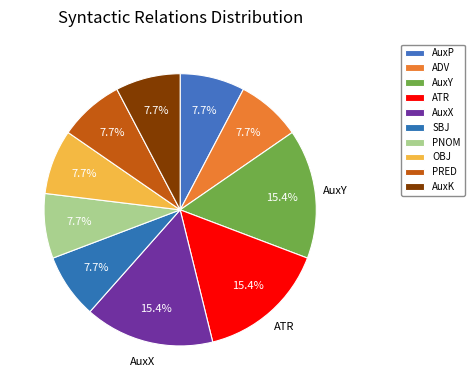

What is the smallest slice in the pie chart?

AuxP